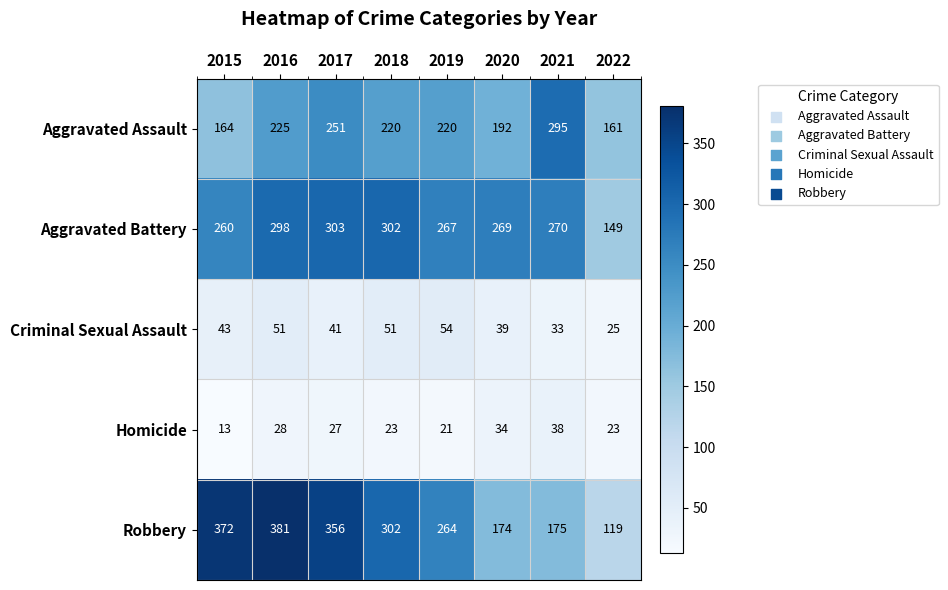

Which series has the widest spread of values?

Robbery